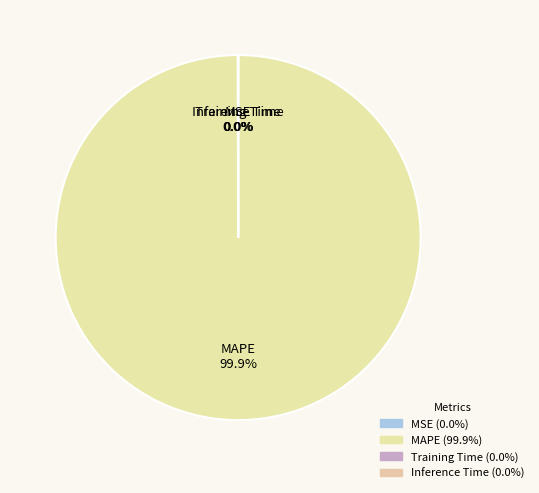

Which slice is the largest?

MAPE